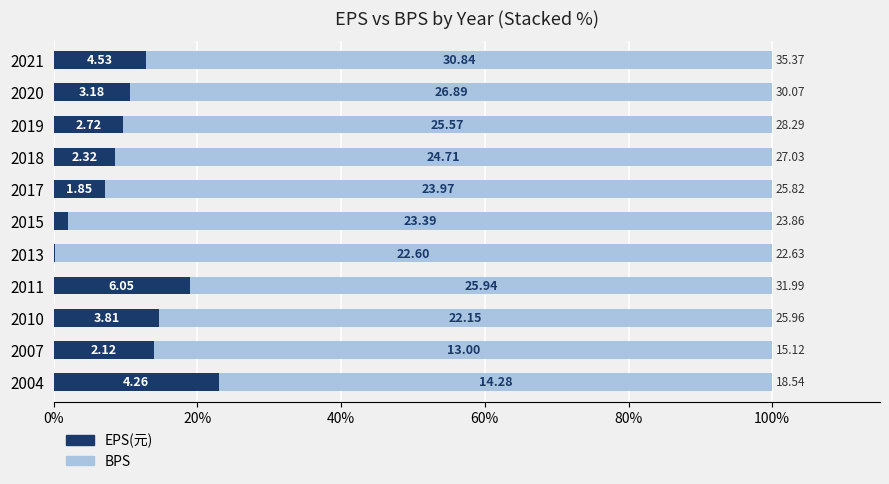

What position from the right is 6?

5